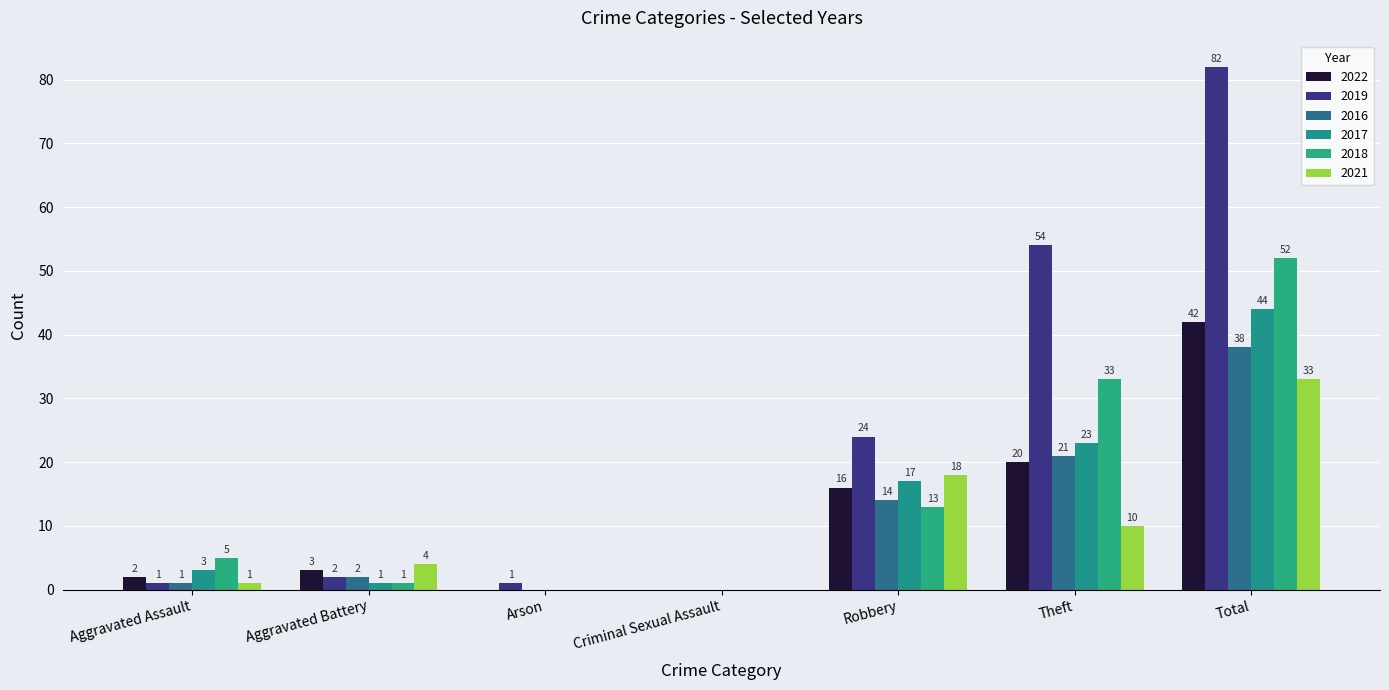

What is the difference between the 2019 values at Criminal Sexual Assault and Aggravated Assault?

1